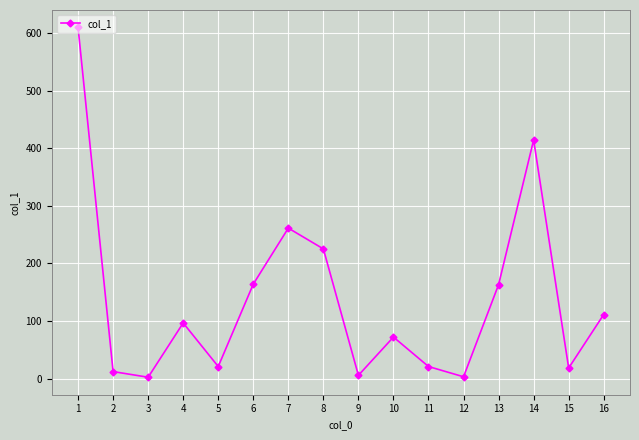

Does the chart have visible grid lines?

Yes